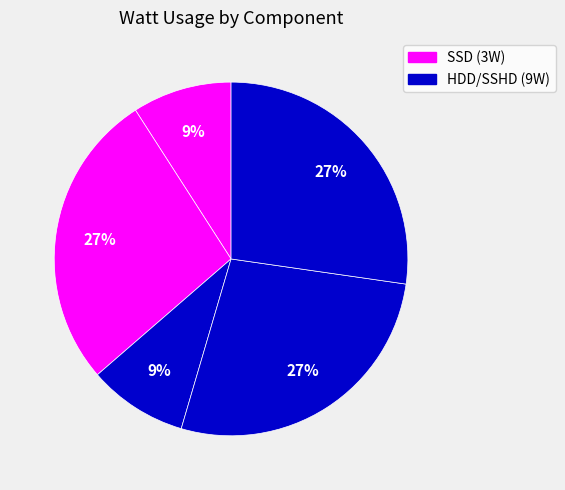

To the nearest percent, what is the average slice percentage?

20%